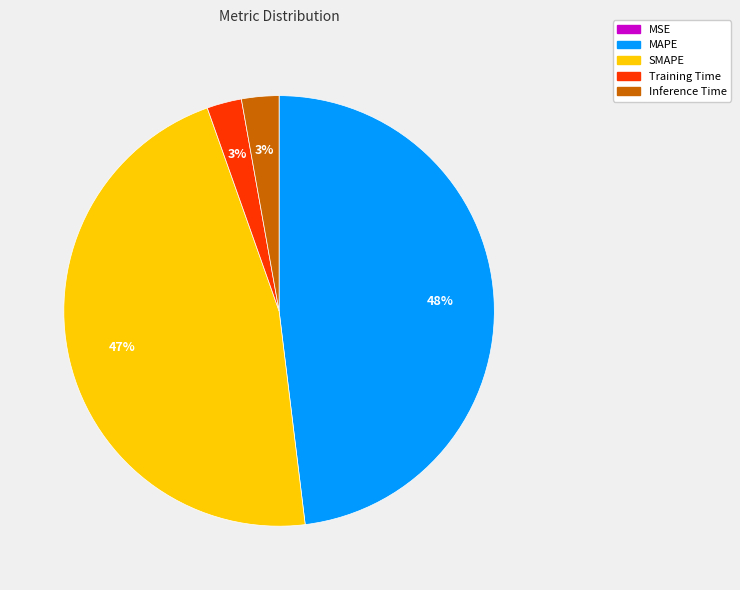

True or false: Inference Time accounts for 12% of the total.

False